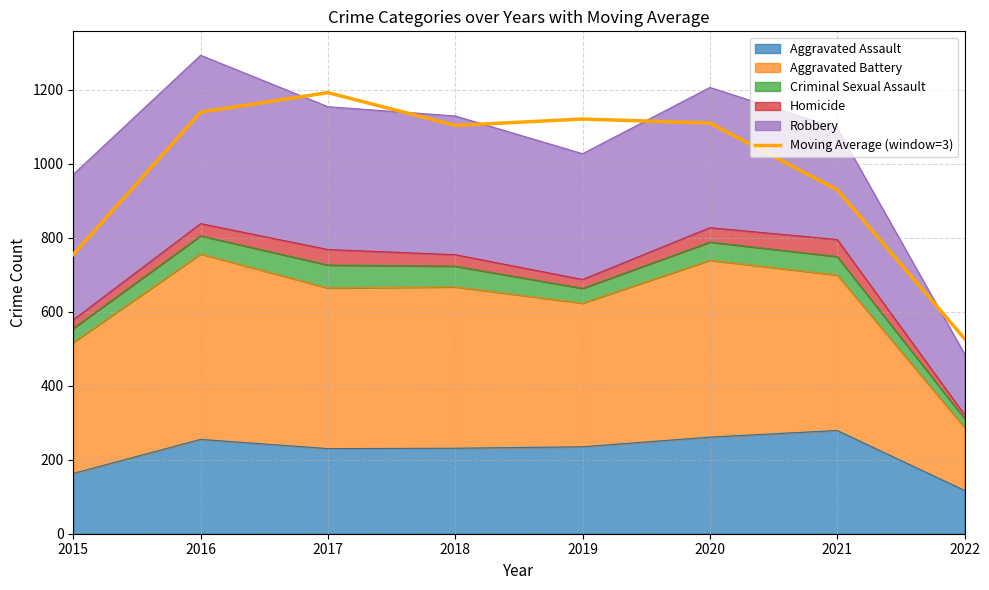

What is the value of the 6th point from the left?

1109.7